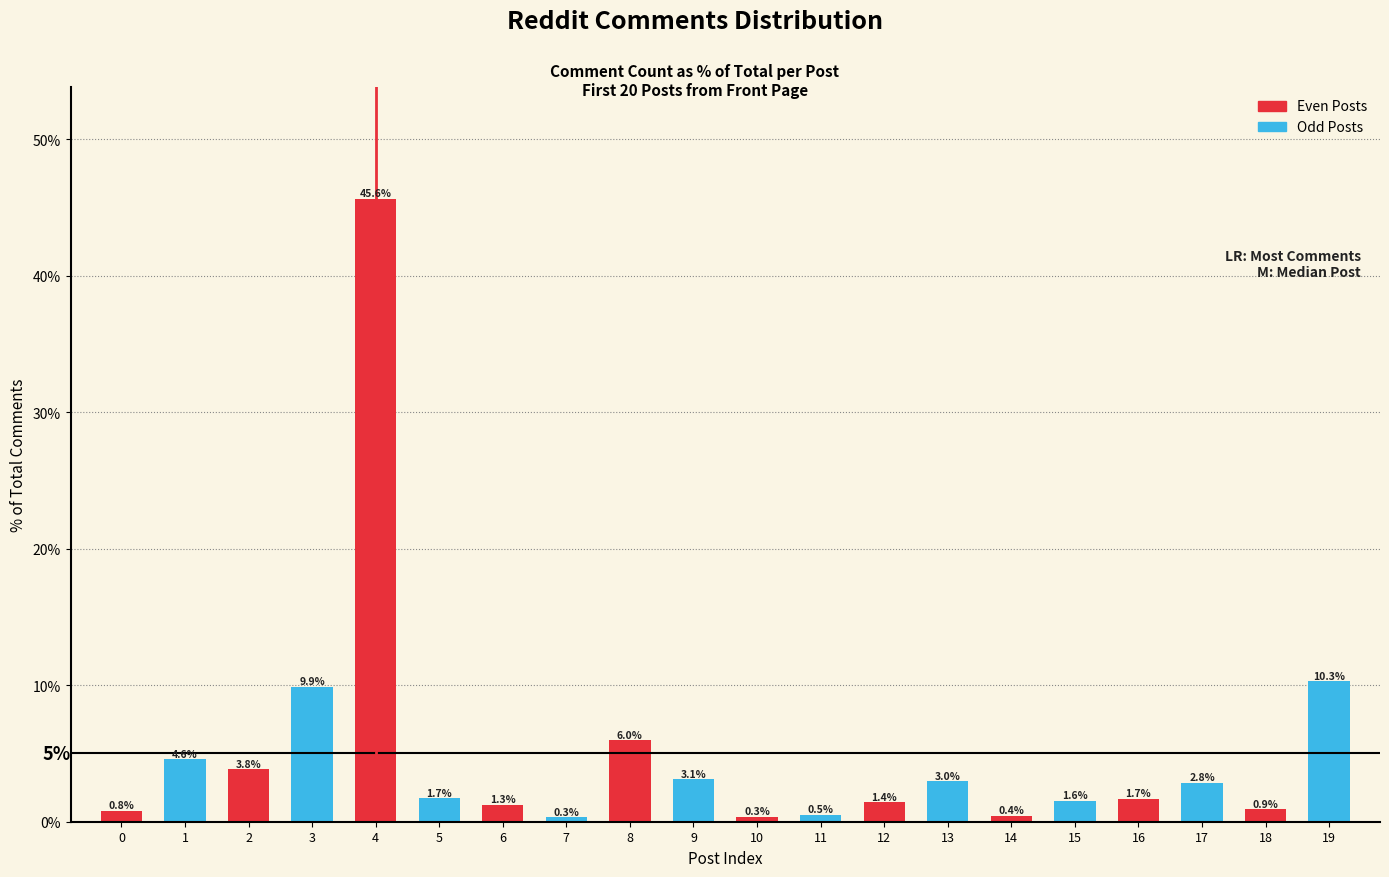

Are the bars grouped side by side (vs. stacked)?

Yes